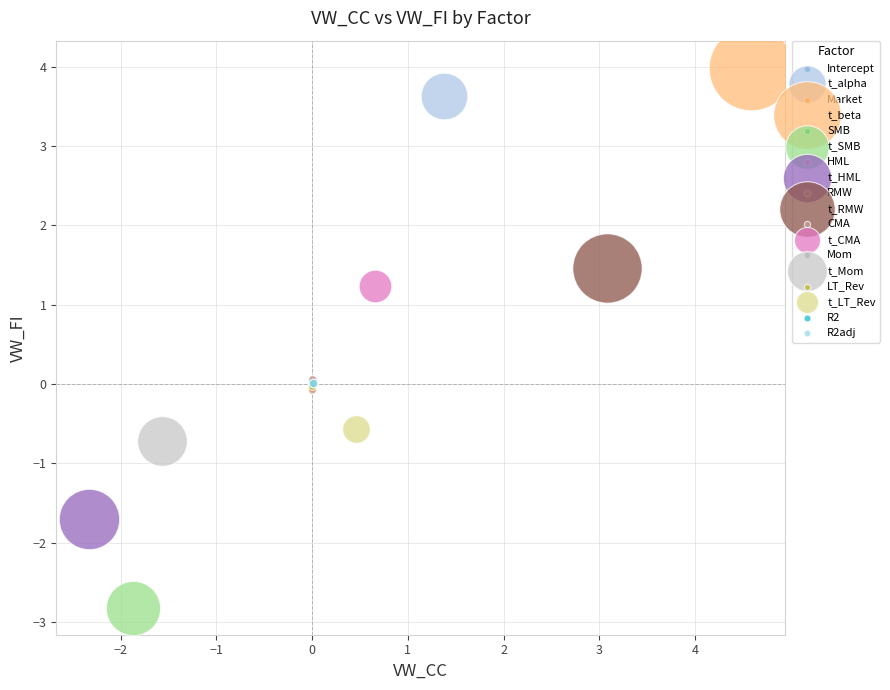

What are all the series names shown in the legend?

Intercept, t_alpha, Market, t_beta, SMB, t_SMB, HML, t_HML, RMW, t_RMW, CMA, t_CMA, Mom, t_Mom, LT_Rev, t_LT_Rev, R2, R2adj